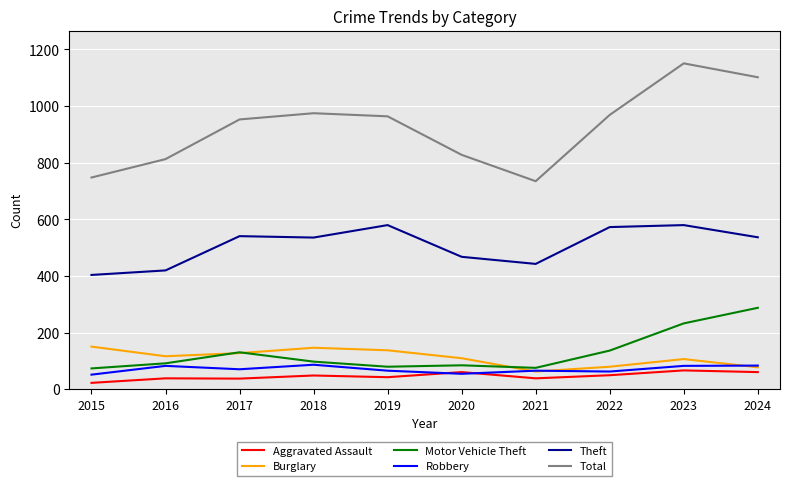

True or false: Robbery and Total cross at least once.

False